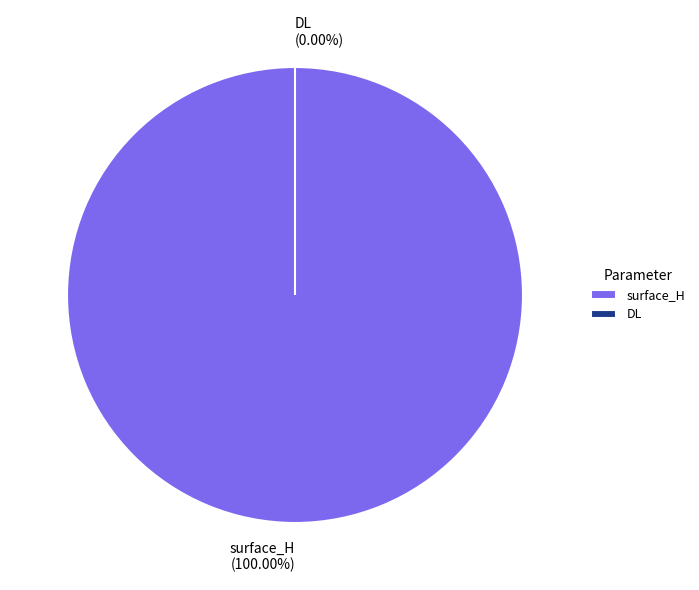

How many segments does this pie chart have?

2